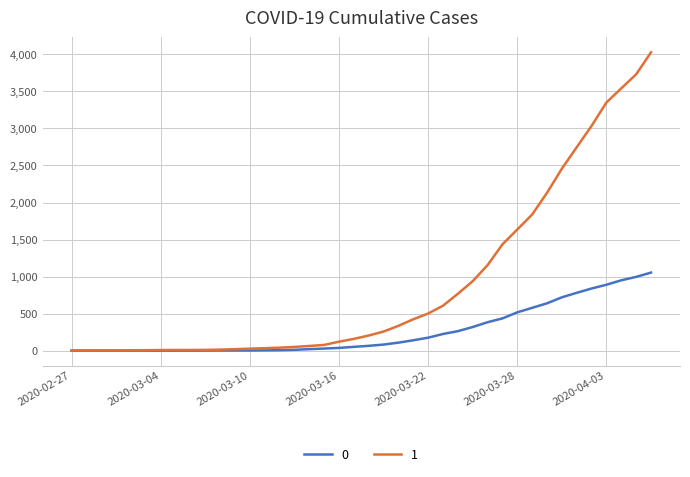

Rank the series by their maximum value, from lowest to highest.

0, 1